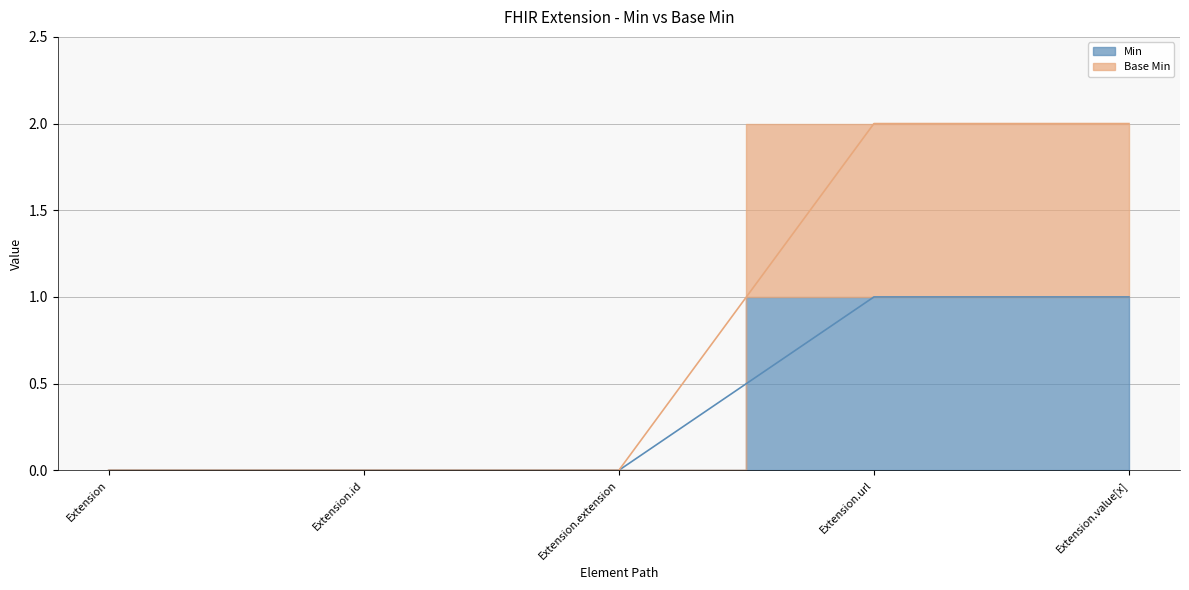

True or false: Base Min and Min cross at least once.

False